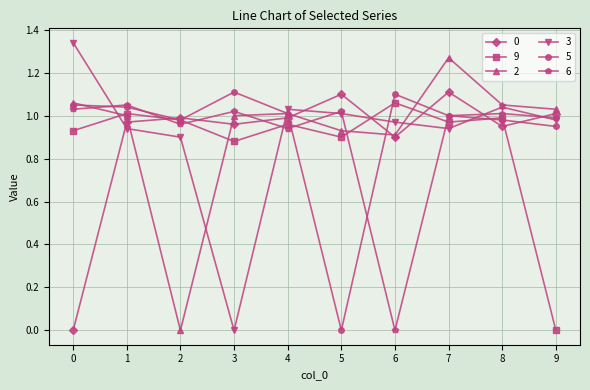

What is the difference between the highest and lowest values at 7?

0.3